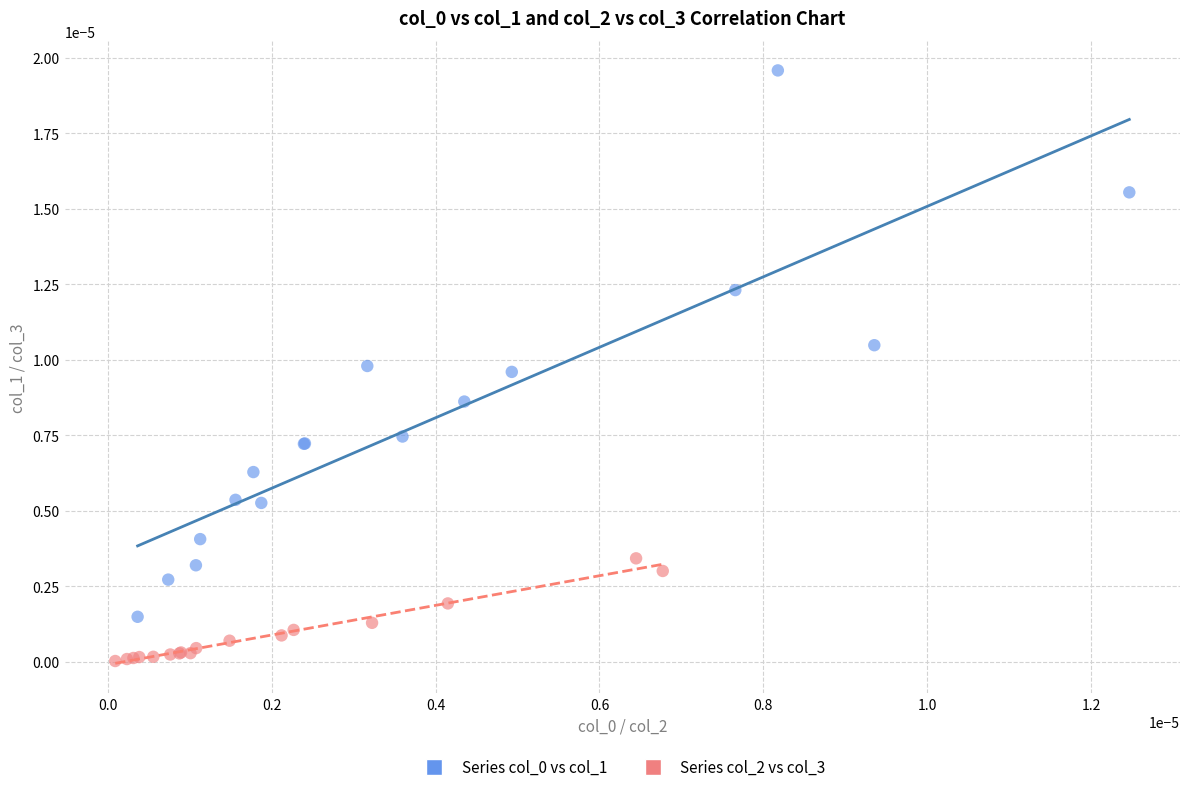

Which series contains the lowest Y value?

Series col_2 vs col_3